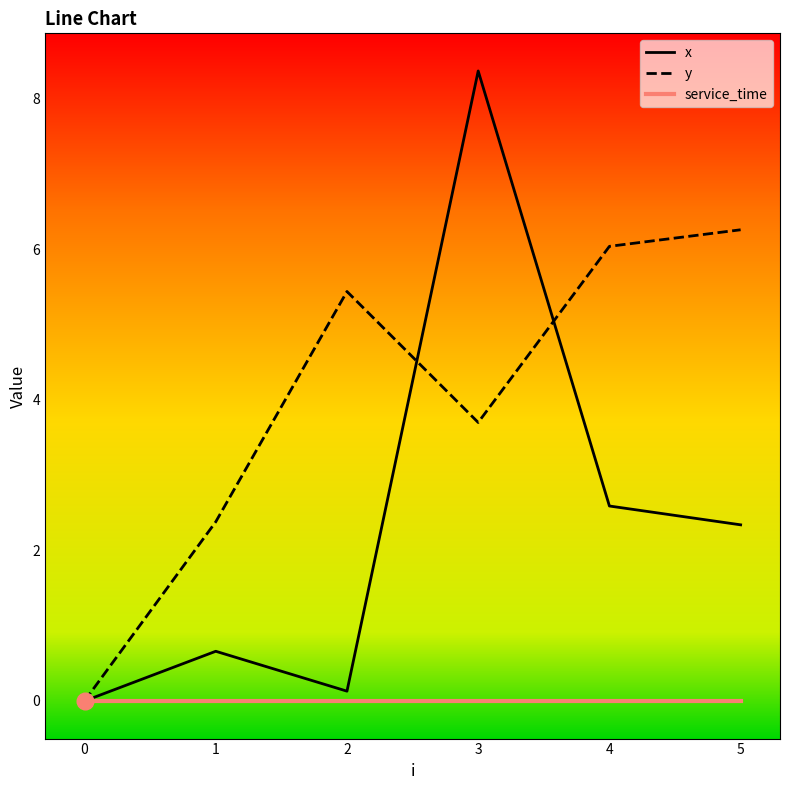

Between 1 and 2, which series saw the biggest shift?

y